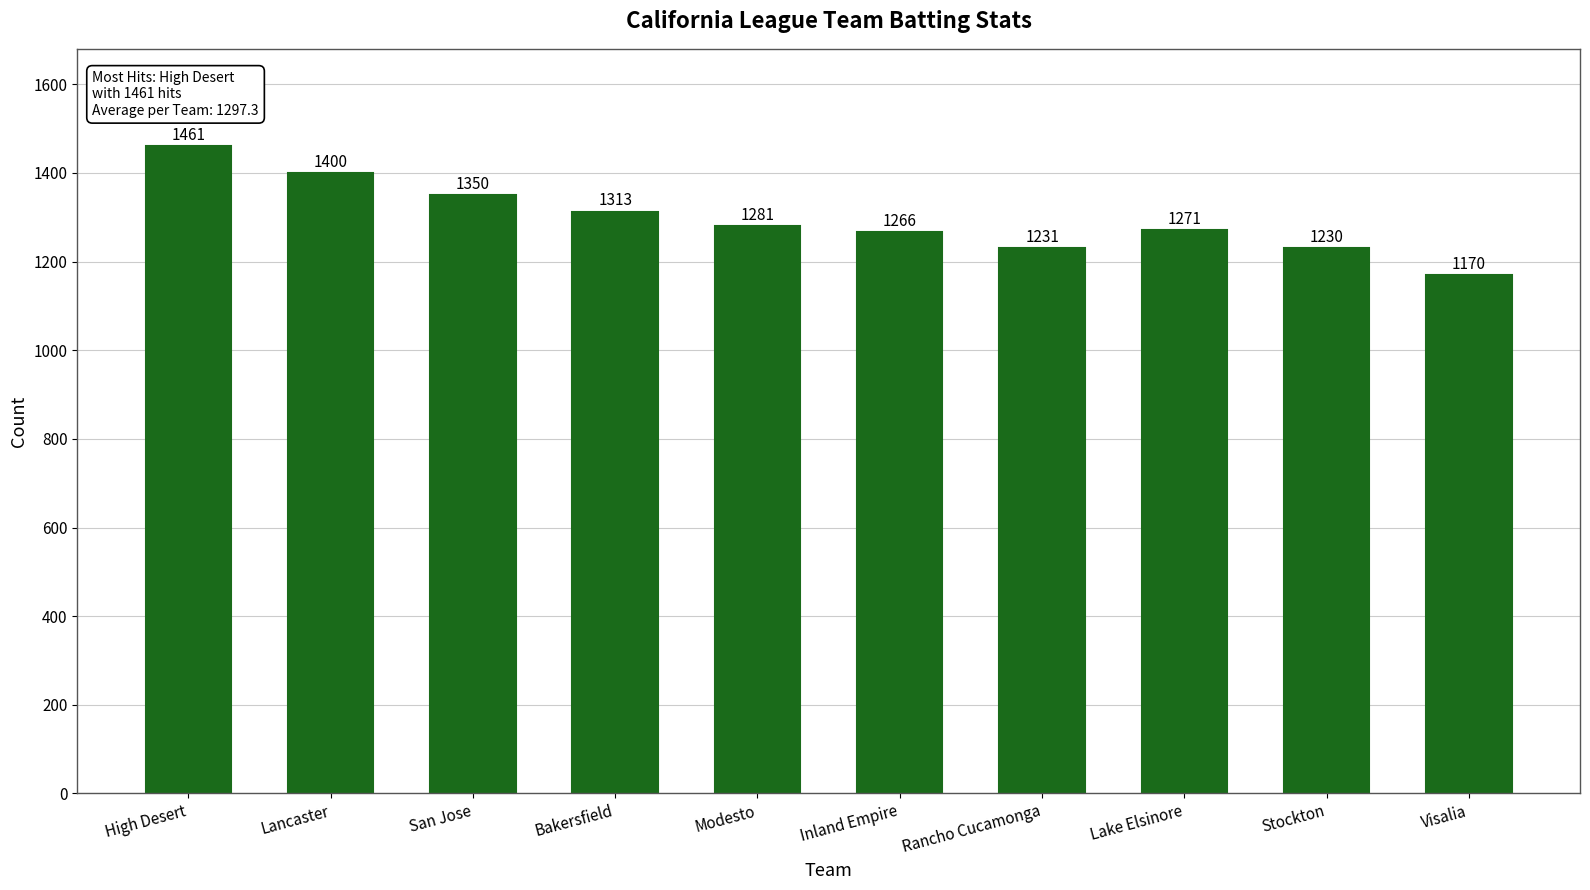

How many bars are there in total?

10